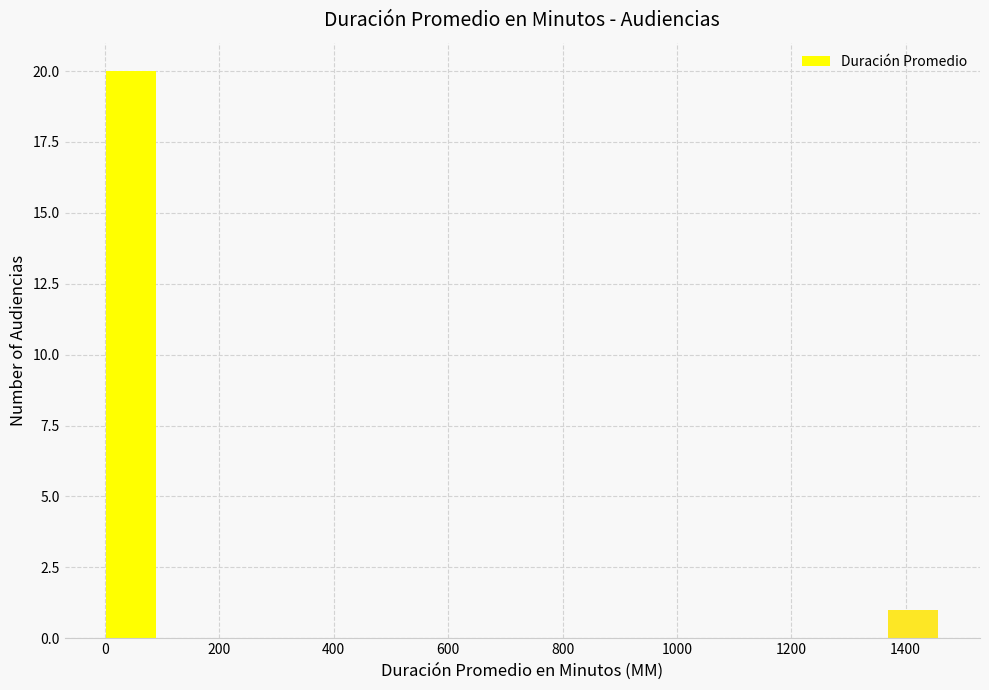

Which range on the x-axis has the tallest bar?

0 to 100